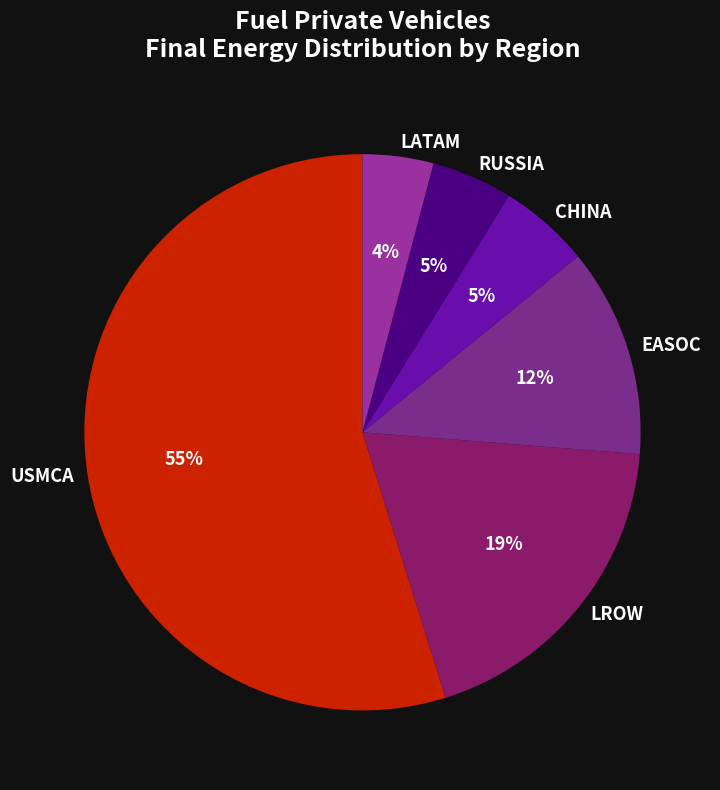

Which slice is the largest?

USMCA